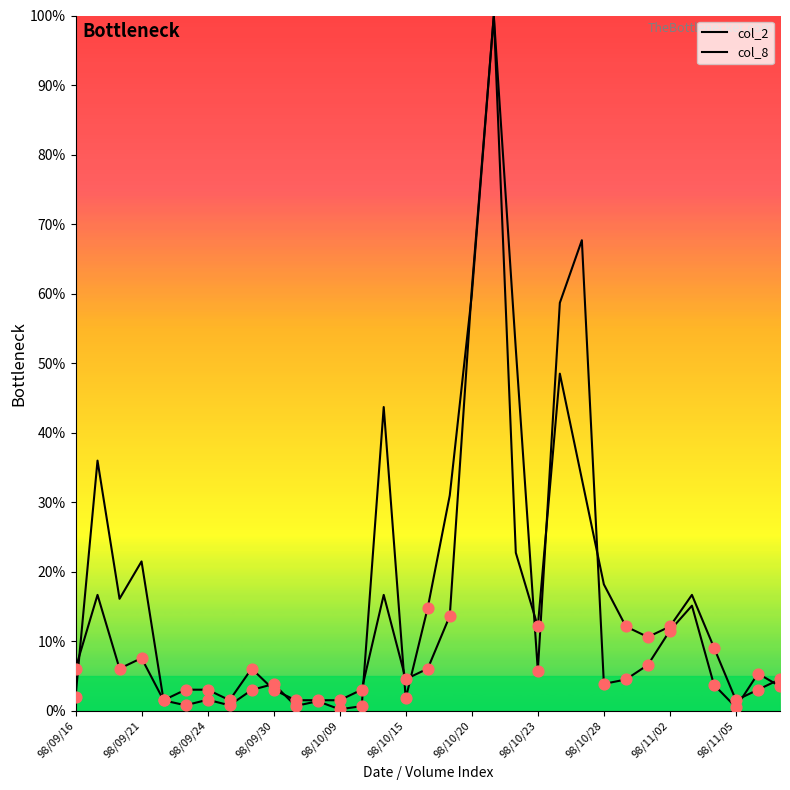

Which series contains the highest Y value?

col_2